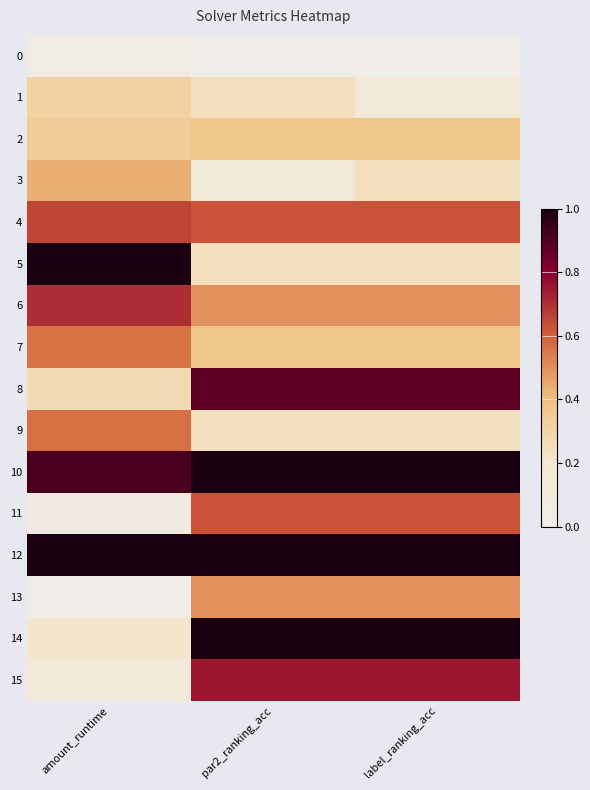

Reading right to left, extract all data points from this chart.

0: label_ranking_acc=0.0	par2_ranking_acc=0.0	amount_runtime=0.0
1: label_ranking_acc=0.1	par2_ranking_acc=0.2	amount_runtime=0.3
2: label_ranking_acc=0.4	par2_ranking_acc=0.4	amount_runtime=0.3
3: label_ranking_acc=0.2	par2_ranking_acc=0.1	amount_runtime=0.4
4: label_ranking_acc=0.6	par2_ranking_acc=0.6	amount_runtime=0.7
5: label_ranking_acc=0.2	par2_ranking_acc=0.2	amount_runtime=1.0
6: label_ranking_acc=0.5	par2_ranking_acc=0.5	amount_runtime=0.7
7: label_ranking_acc=0.4	par2_ranking_acc=0.4	amount_runtime=0.6
8: label_ranking_acc=0.9	par2_ranking_acc=0.9	amount_runtime=0.3
9: label_ranking_acc=0.2	par2_ranking_acc=0.2	amount_runtime=0.6
10: label_ranking_acc=1.0	par2_ranking_acc=1.0	amount_runtime=0.9
11: label_ranking_acc=0.6	par2_ranking_acc=0.6	amount_runtime=0.1
12: label_ranking_acc=1.0	par2_ranking_acc=1.0	amount_runtime=1.0
13: label_ranking_acc=0.5	par2_ranking_acc=0.5	amount_runtime=0.0
14: label_ranking_acc=1.0	par2_ranking_acc=1.0	amount_runtime=0.2
15: label_ranking_acc=0.8	par2_ranking_acc=0.8	amount_runtime=0.1